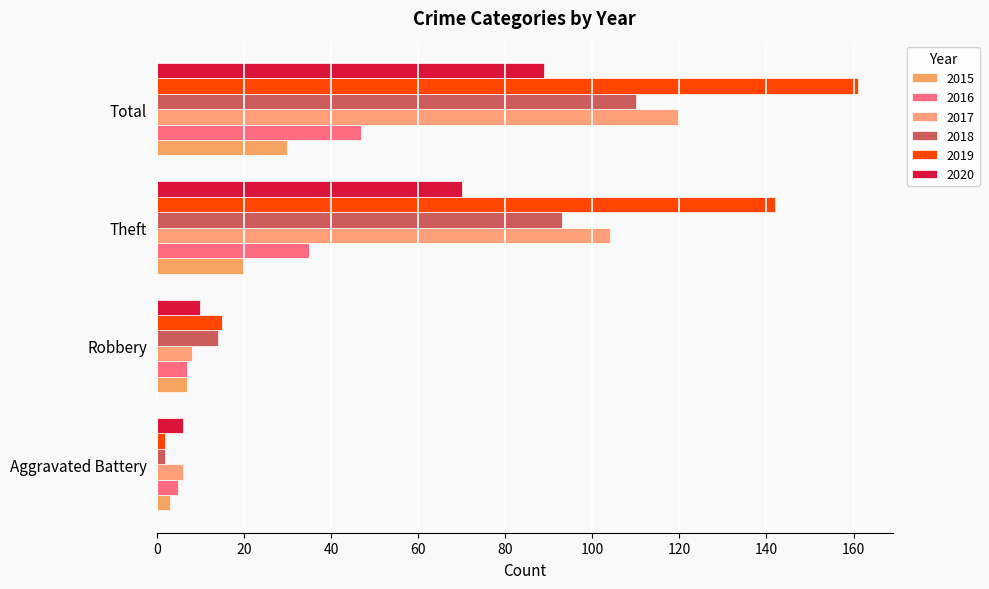

What is the label of the 1st bar from the right?

Total